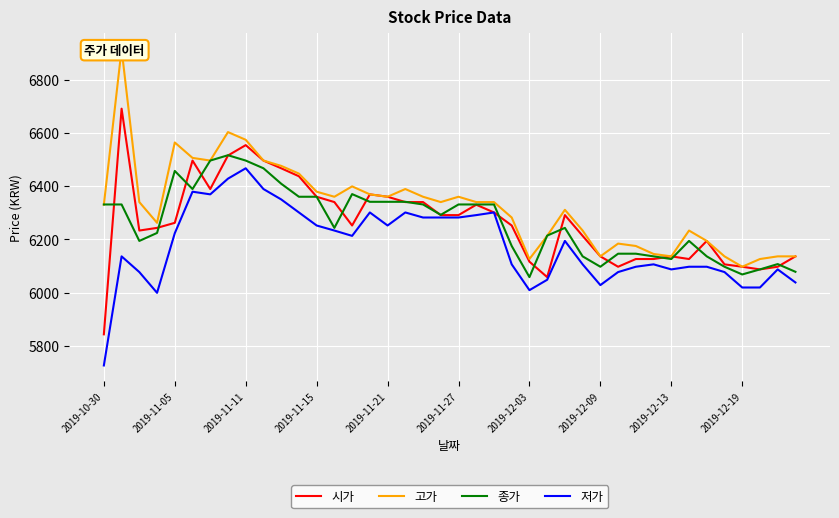

What is the smallest value displayed?

5726